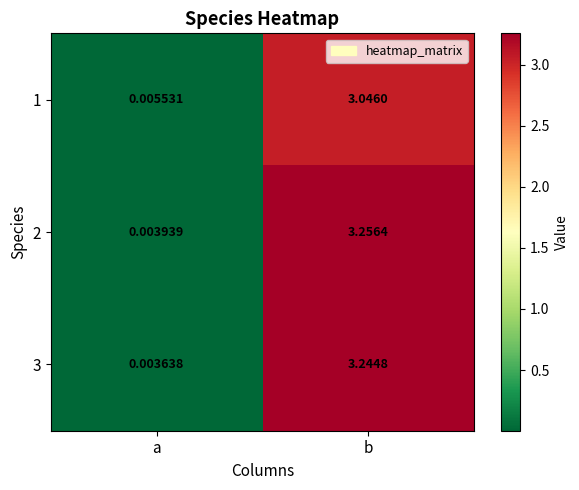

Where is 3 nearest to the value 1?

a